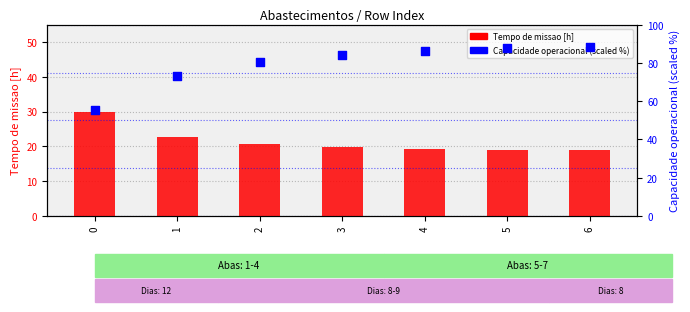

Which series reaches the maximum Y coordinate?

Capacidade operacional (scaled %)